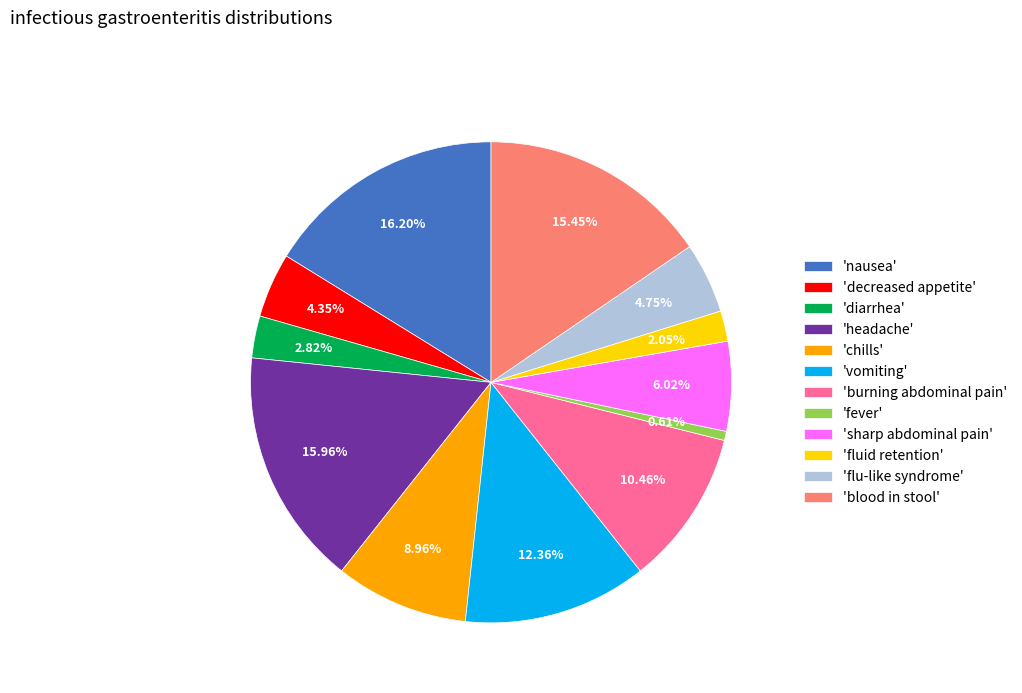

Do 'nausea' and 'fluid retention' together represent more than half of the pie?

No